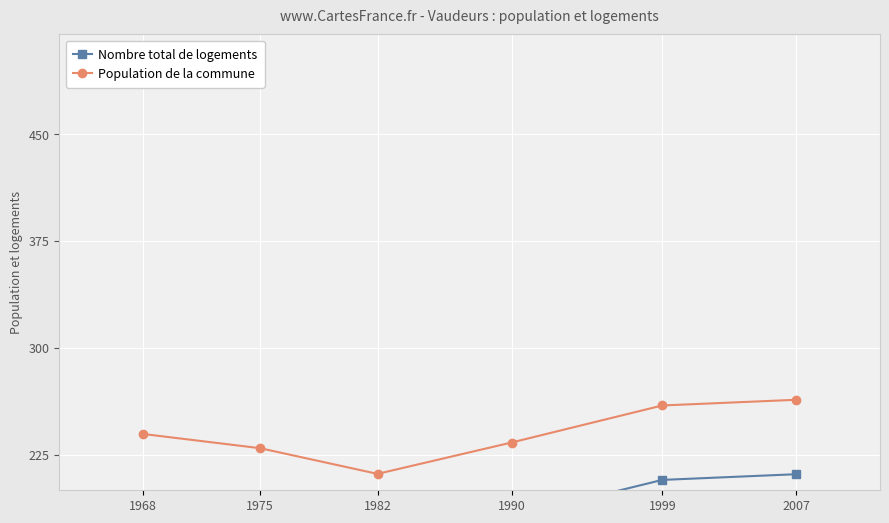

True or false: Population de la commune and Nombre total de logements intersect in this chart.

False